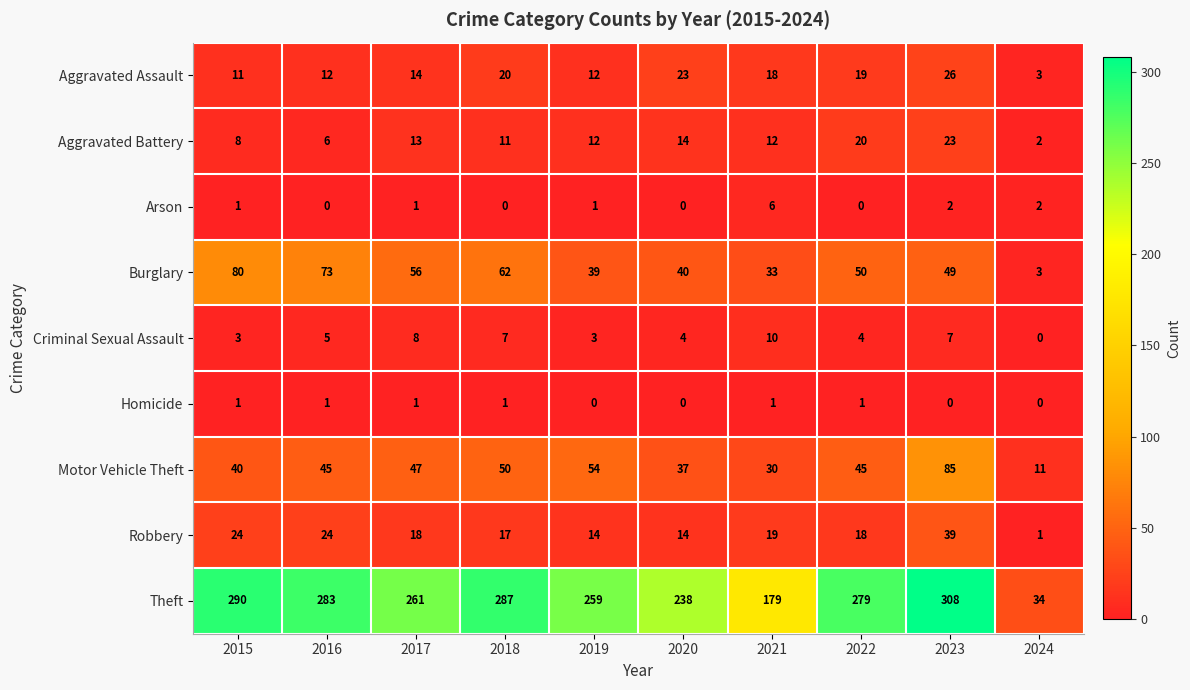

The value of Homicide at 2021 is 1. True or false?

True